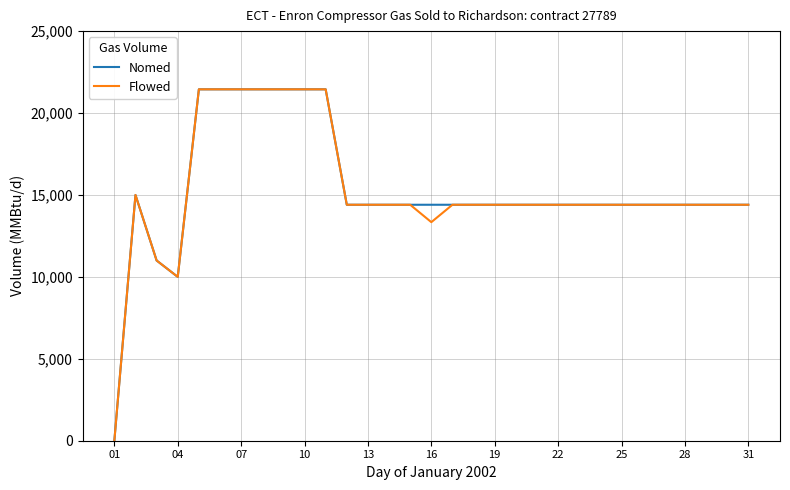

What is the highest value of the Flowed series?

21447